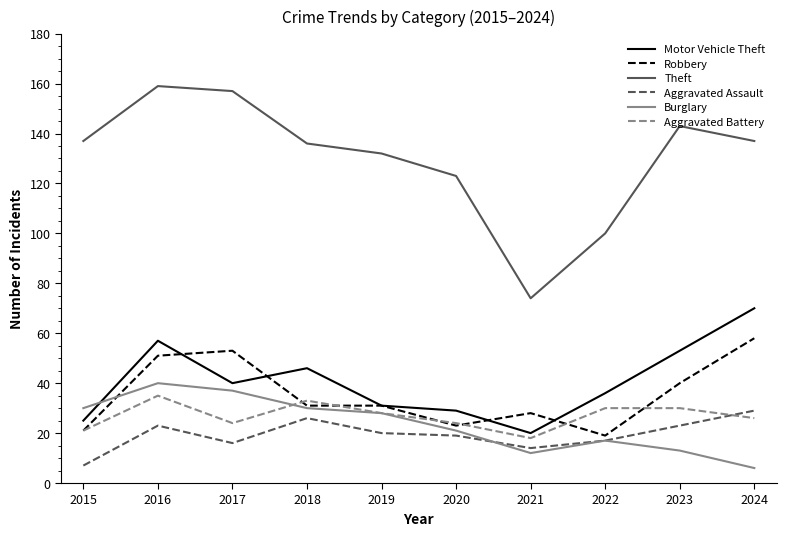

The Burglary series shows 23 at 2023. True or false?

False